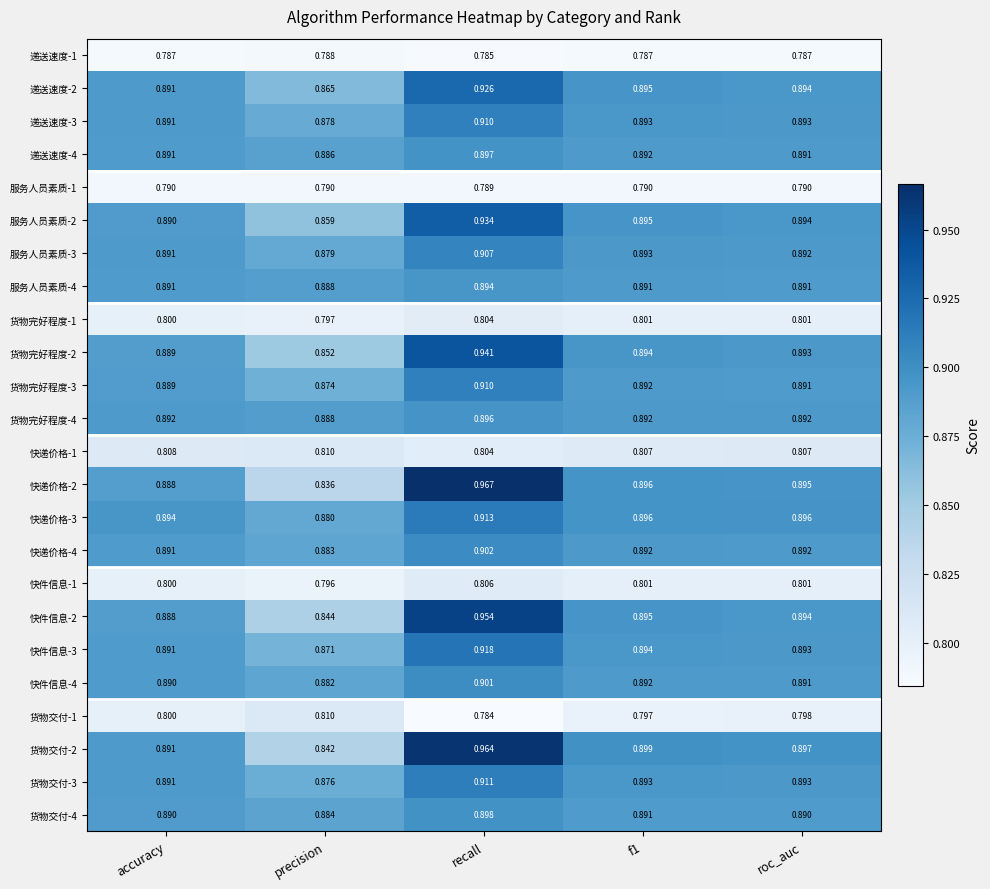

At which category does the chart reach its peak across all series?

recall